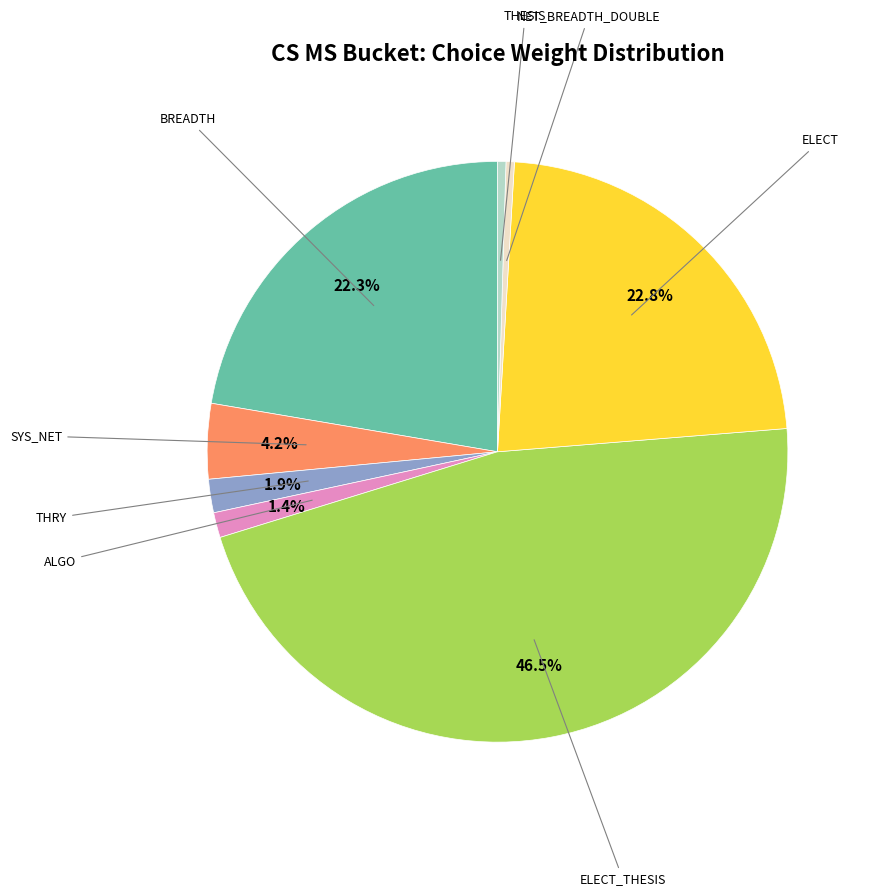

Is there any slice that represents more than half of the pie?

No